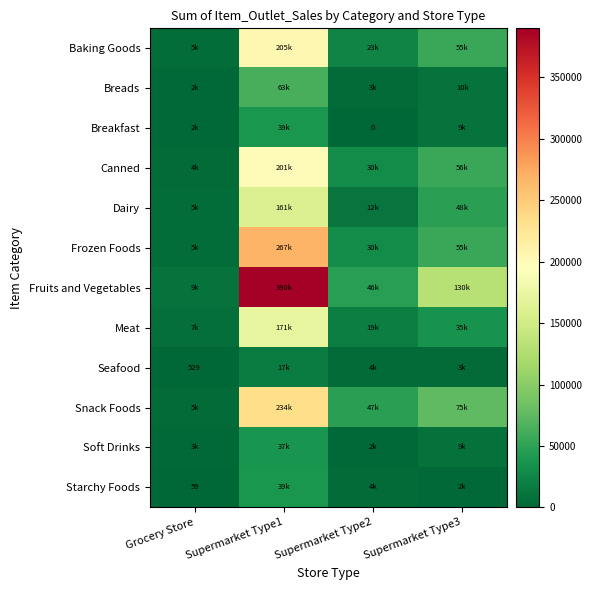

What is the sum of all Canned values?

290478.5